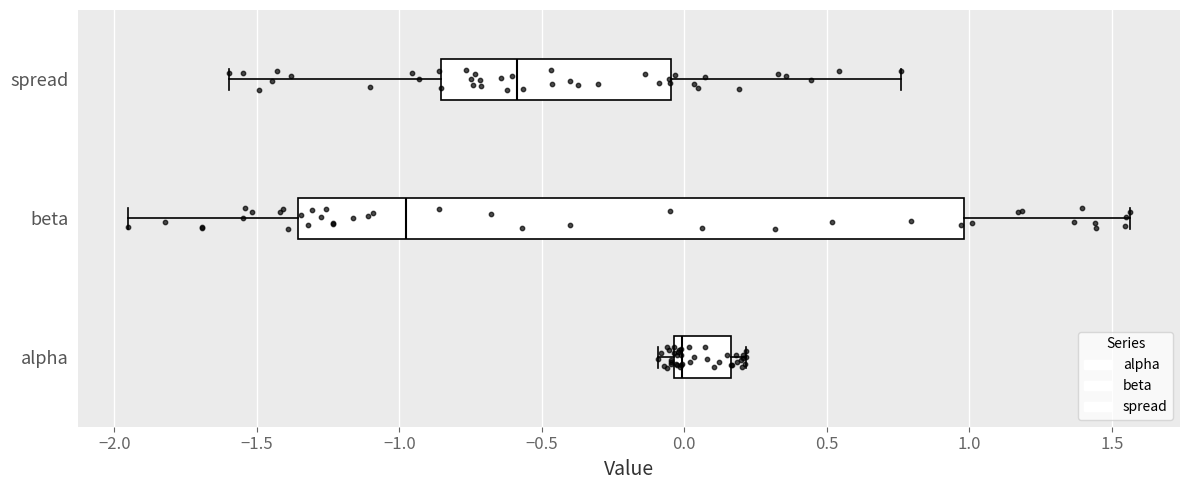

Comparing the boxes themselves (not the whiskers), which one is the widest?

beta